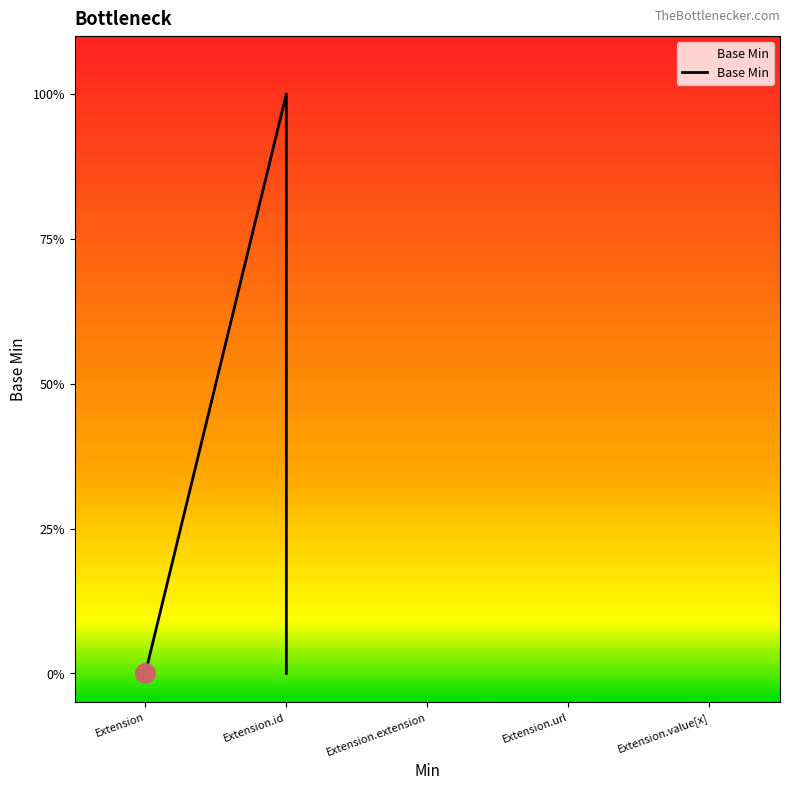

What is the sum of the values at Extension.id and Extension?

1